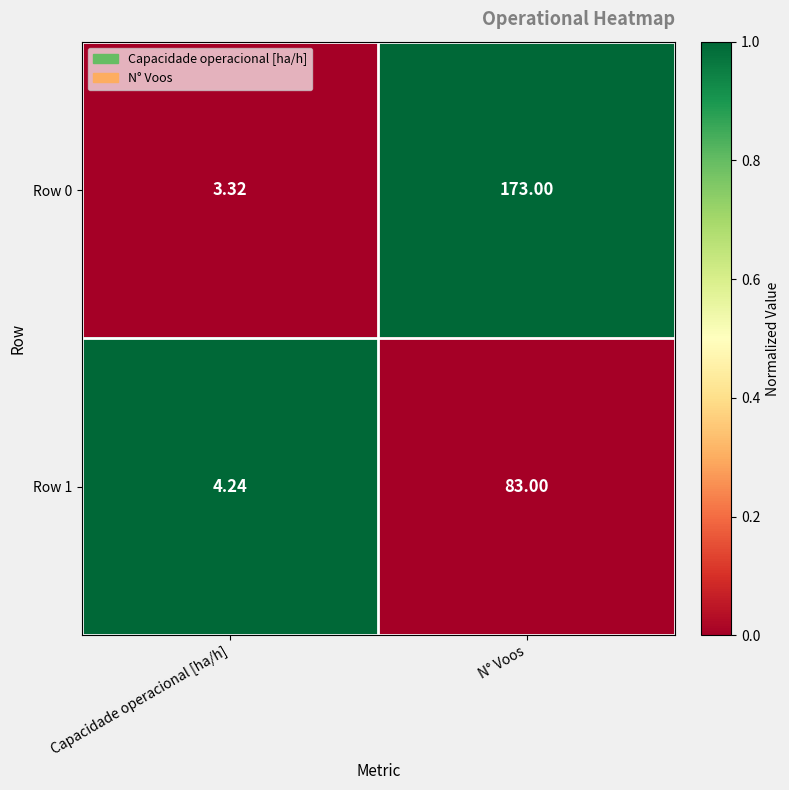

Where is Row 0 nearest to the value 88?

Capacidade operacional [ha/h]